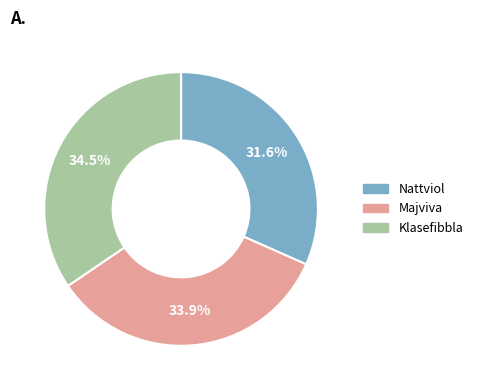

Rank the categories by value from lowest to highest.

Nattviol, Majviva, Klasefibbla